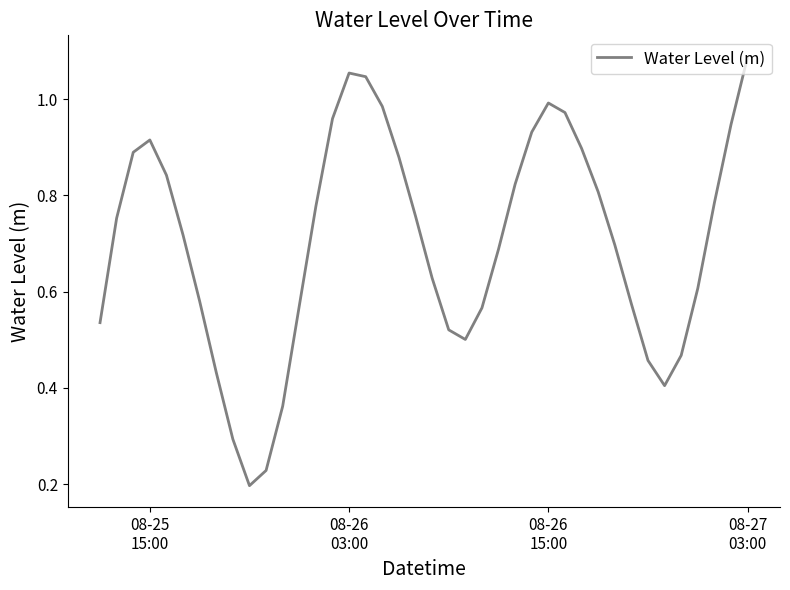

What is the difference between the maximum and minimum values?

0.9